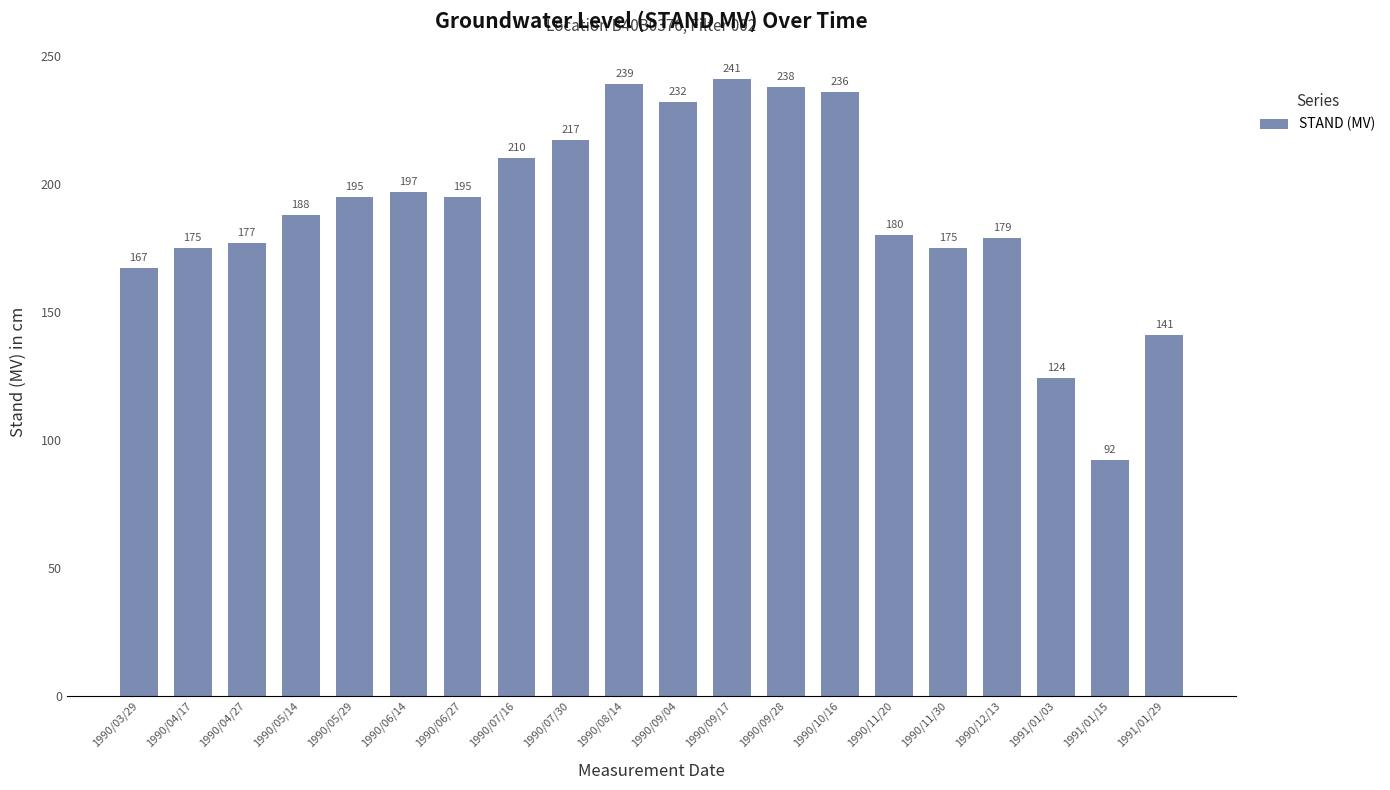

What is the maximum value shown in the chart?

241